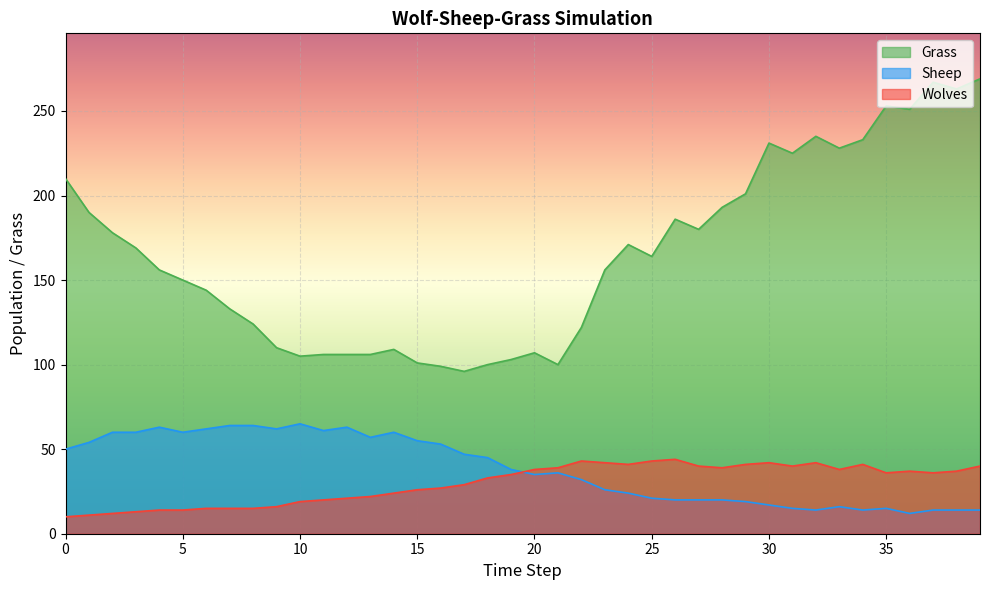

At which label does Grass reach its minimum?

17